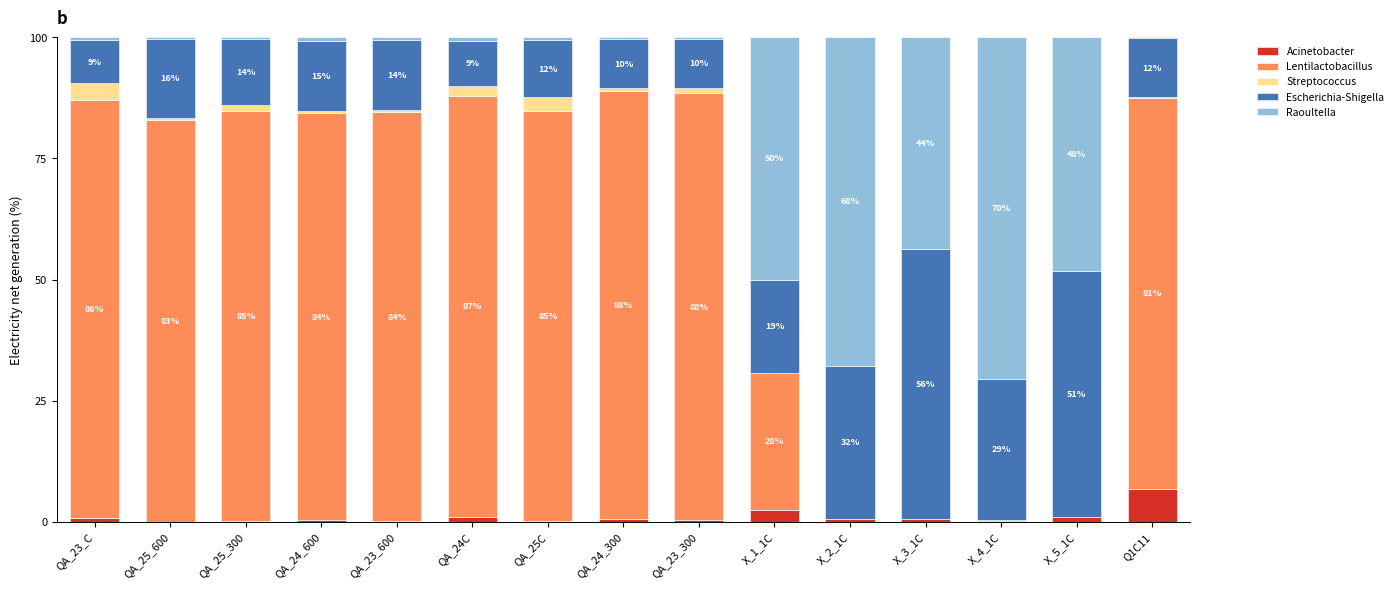

What is the maximum value for Acinetobacter?

6.9